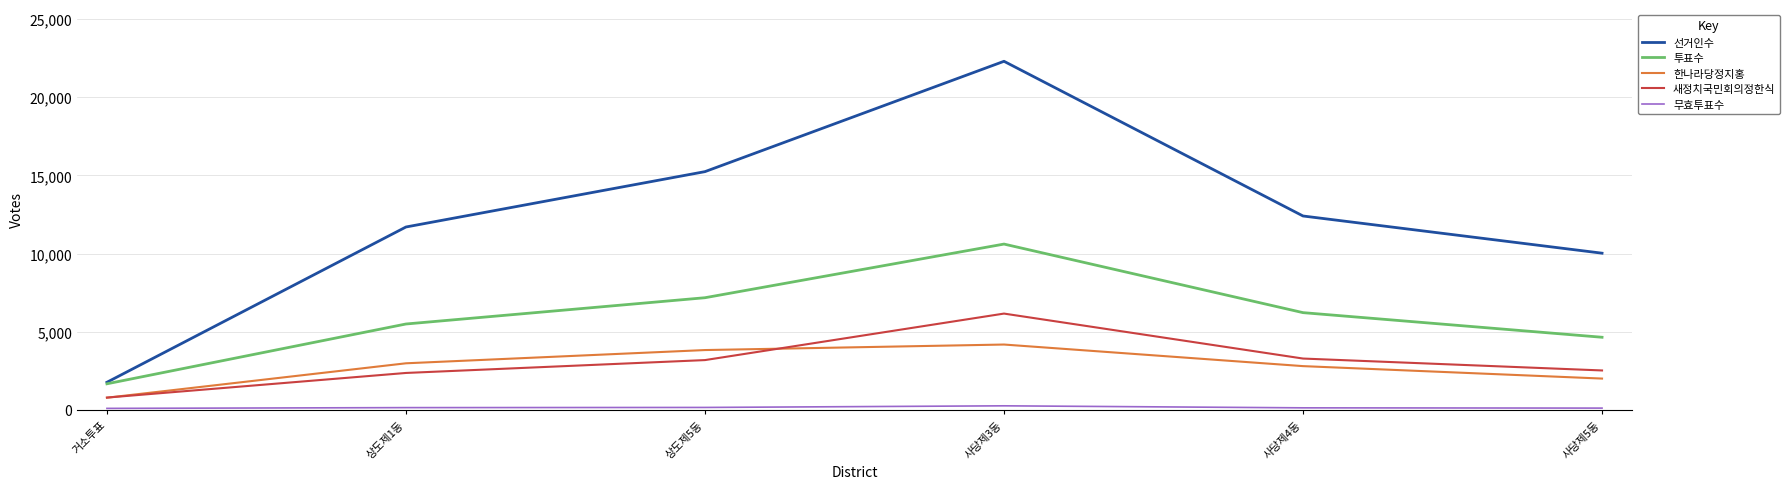

True or false: 무효투표수 and 투표수 intersect in this chart.

False